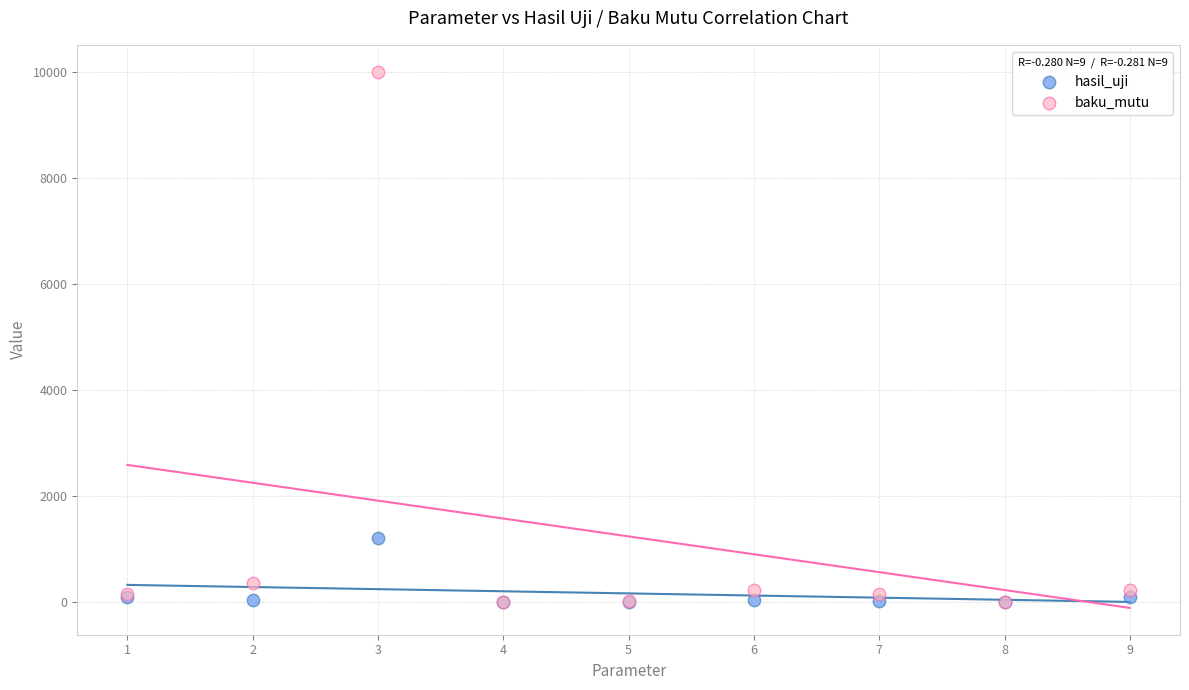

What are all the series names shown in the legend?

hasil_uji, baku_mutu